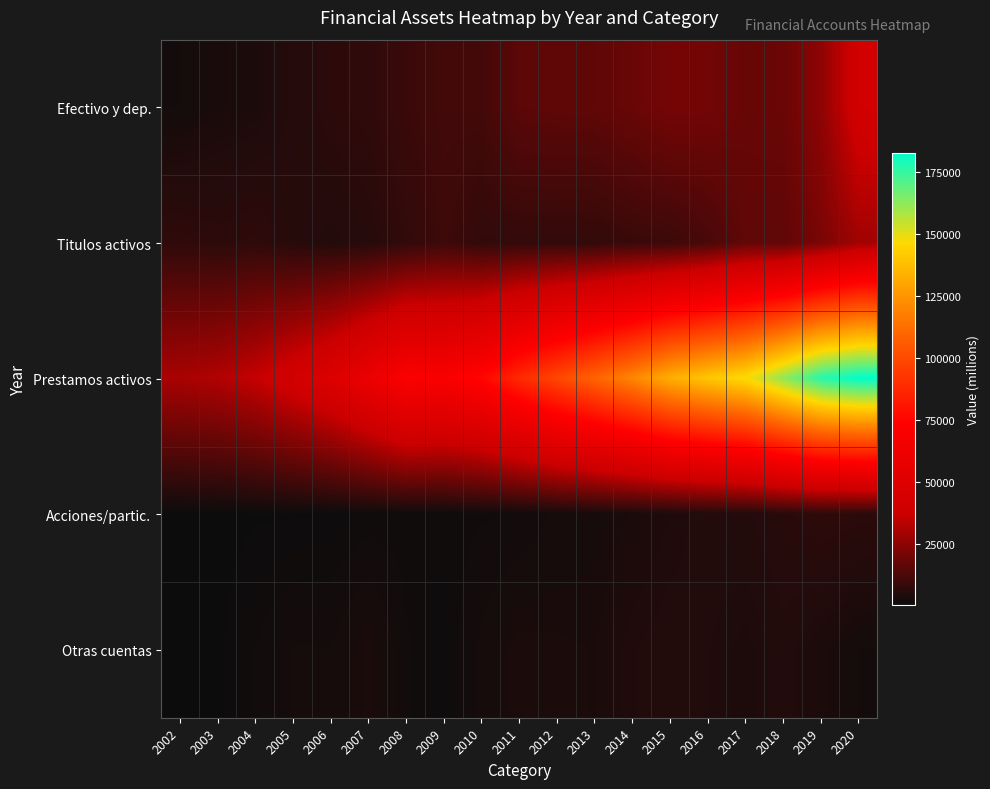

Which series has the widest spread of values?

Prestamos activos